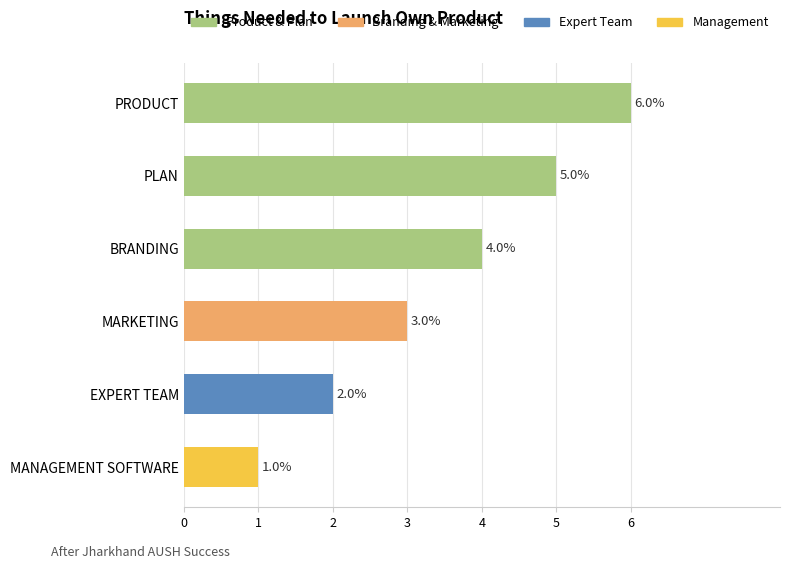

Read the value at EXPERT TEAM.

2